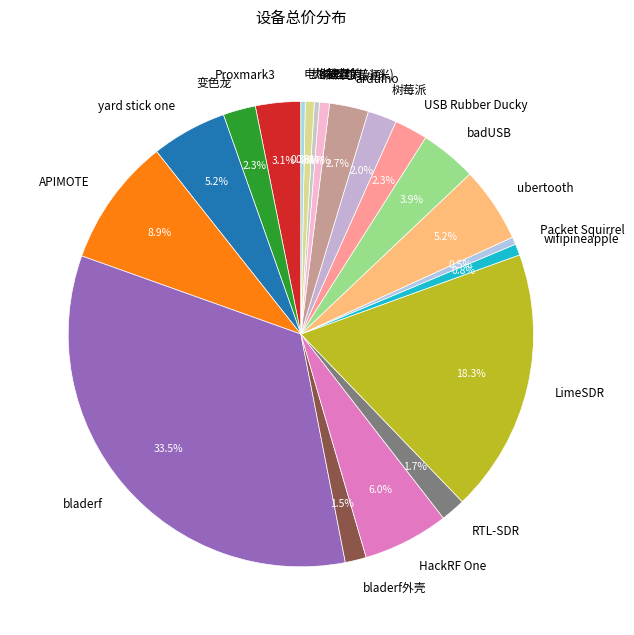

To the nearest percent, what is the combined percentage of 螺丝刀(小米) and 电烙铁套装?

1%